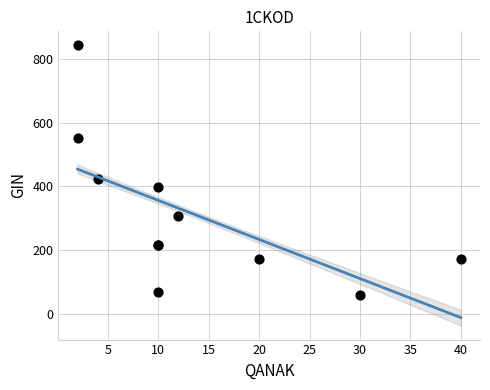

What Y value in the scatter plot is closest to 450?

421.7